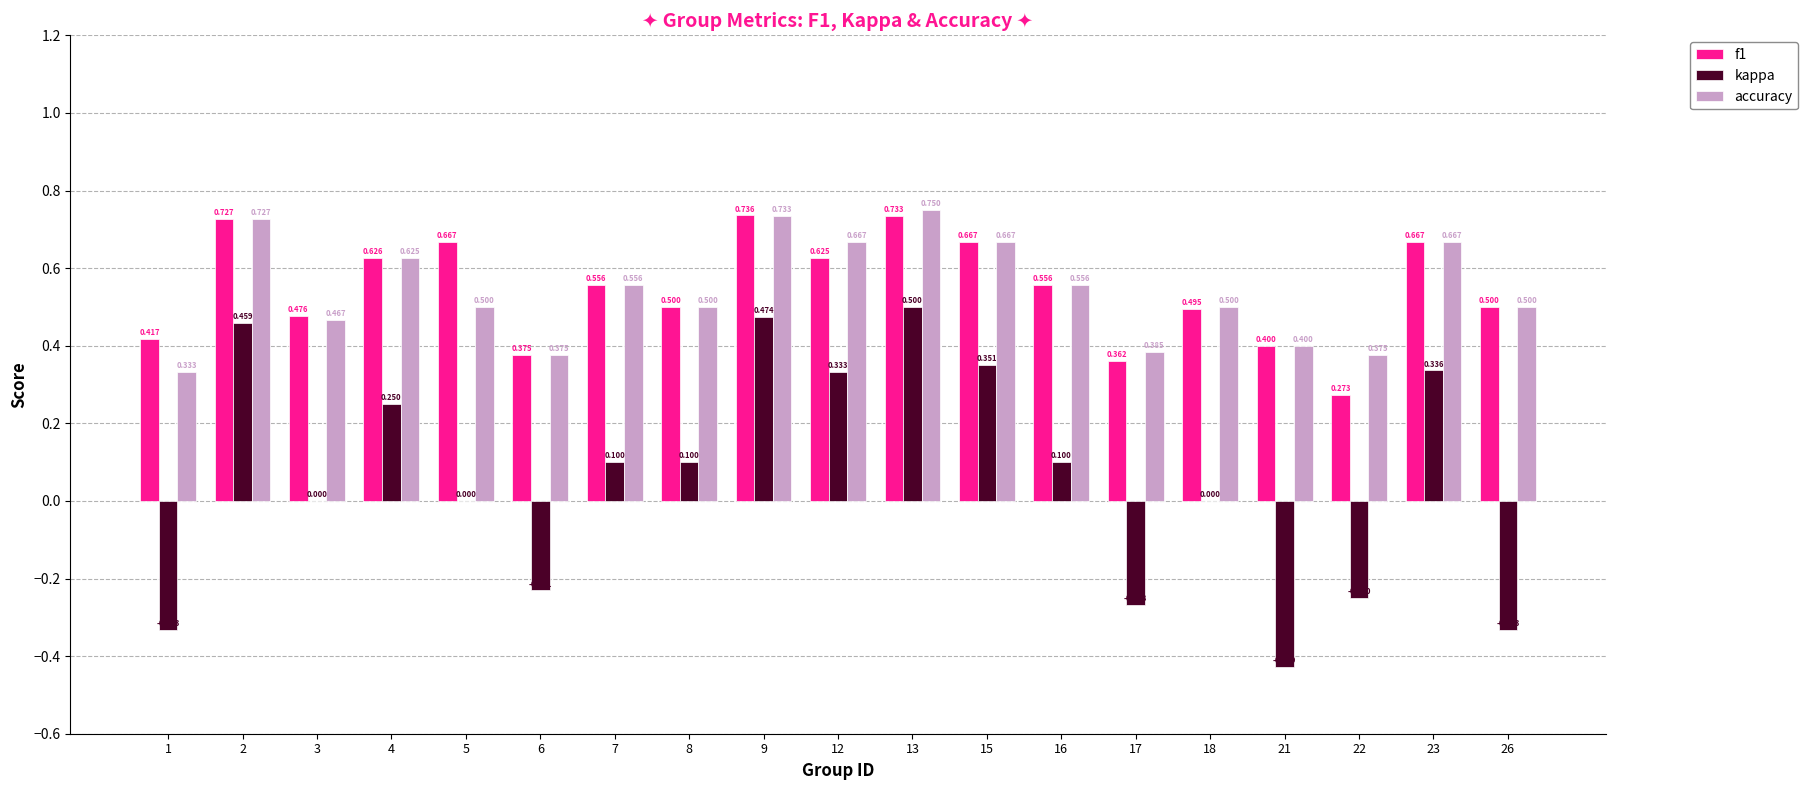

Which series has the widest spread of values?

kappa